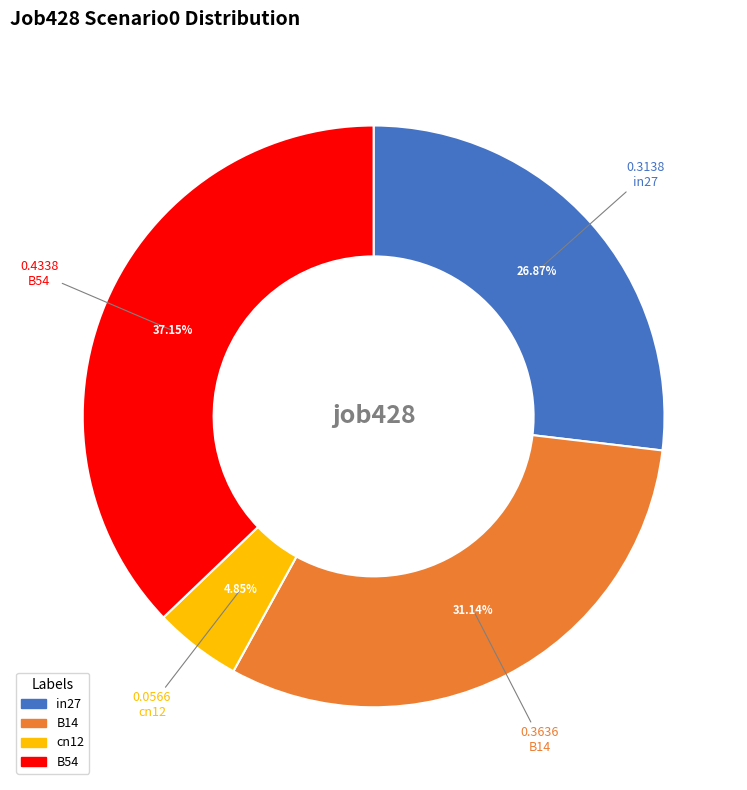

Is there a majority slice in this chart?

No